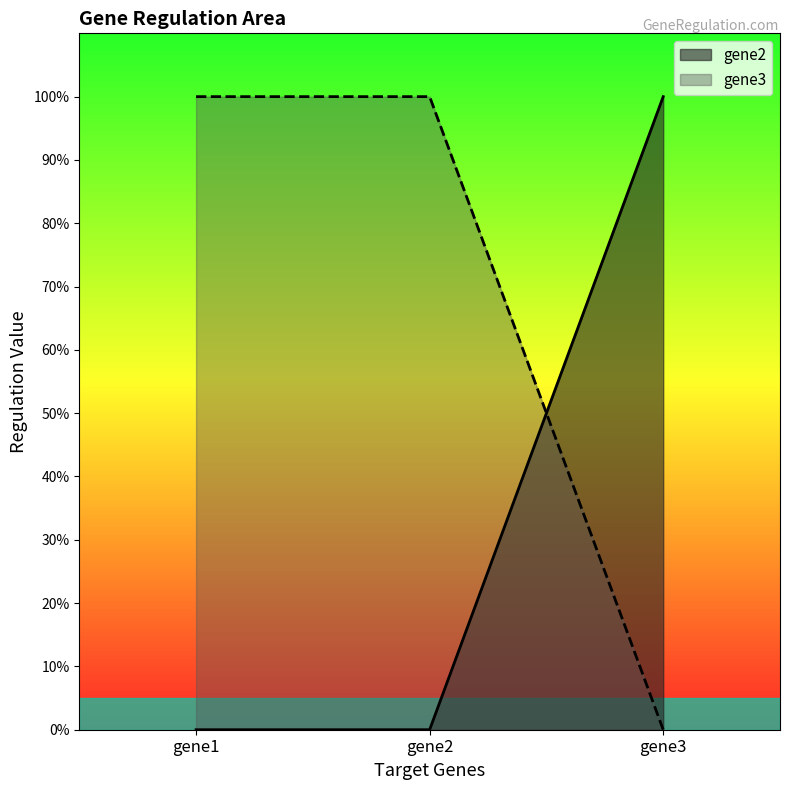

Read the gene3 value at gene2.

1